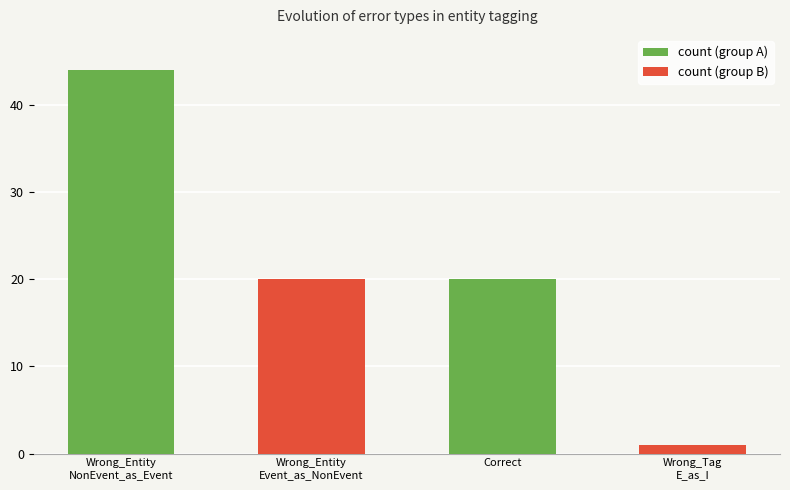

How many values are below 20?

1